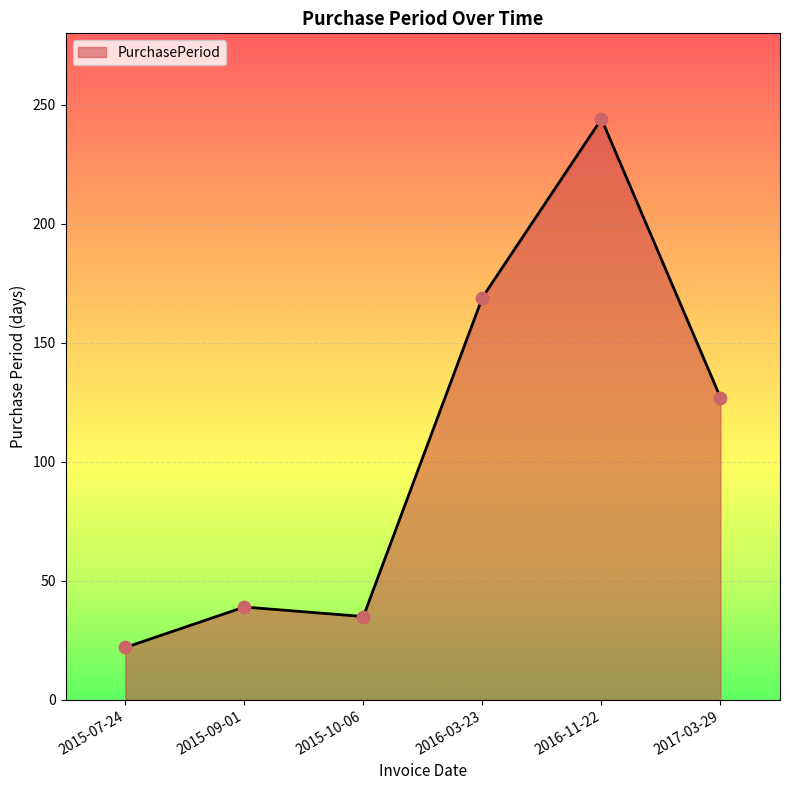

Approximately how many times larger is the value at 2016-11-22 compared to 2015-10-06?

7.0